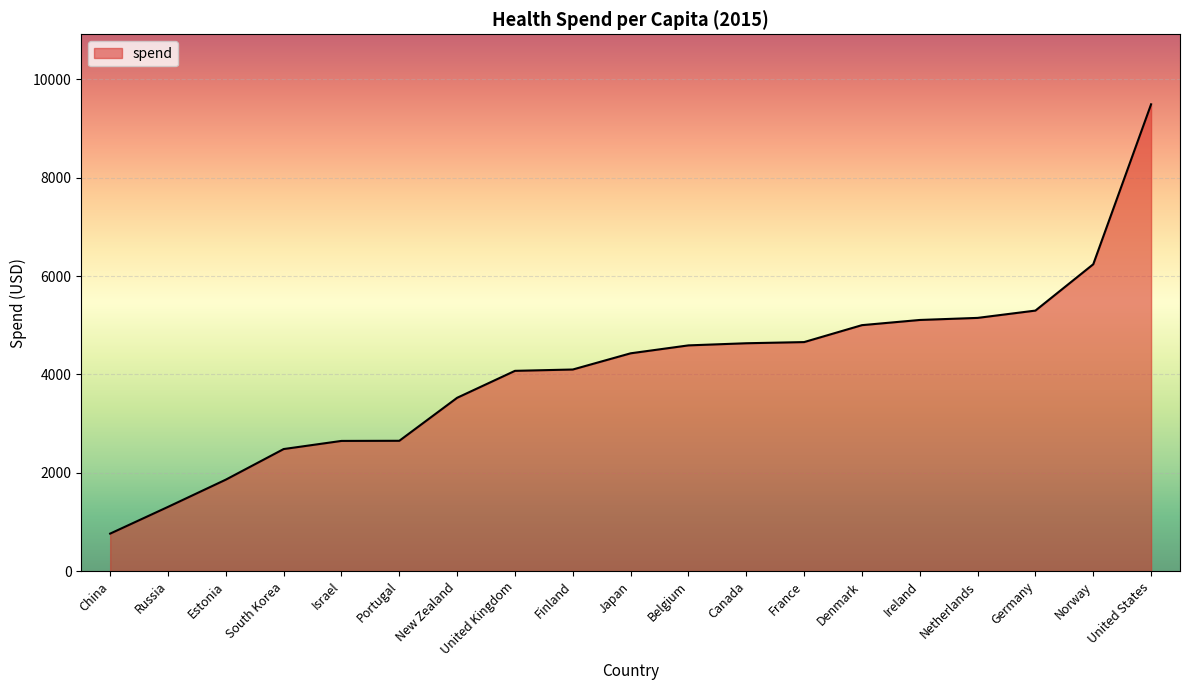

What is the ratio of the value at New Zealand to the value at United Kingdom?

0.9